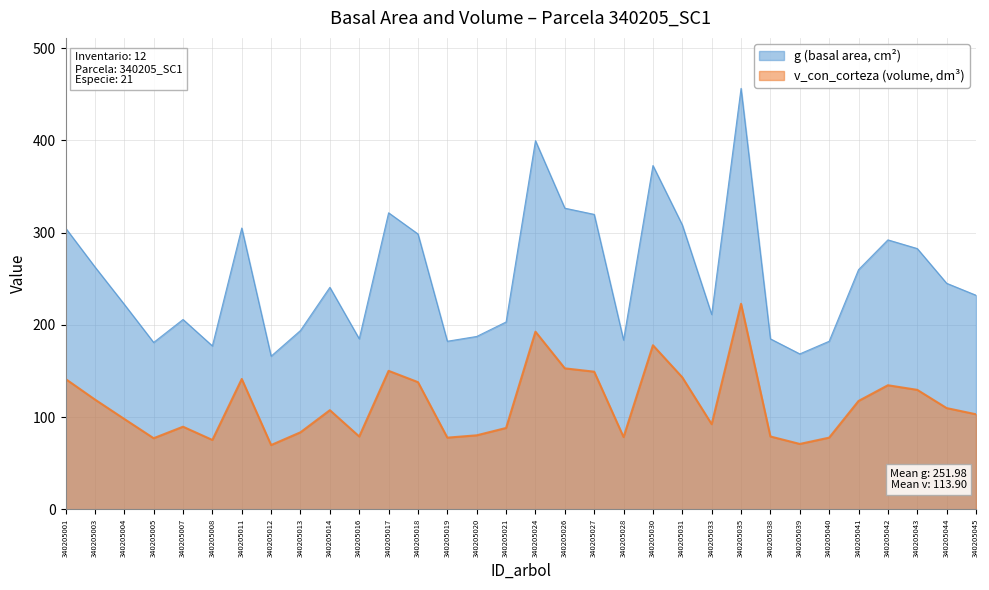

What is the difference between the highest and lowest values at 340205020?

107.2